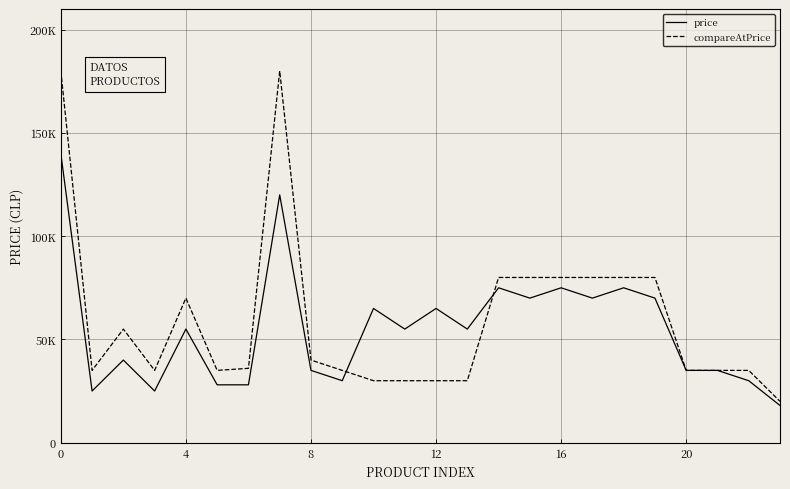

What is the difference between the maximum and minimum values in the compareAtPrice series?

160000